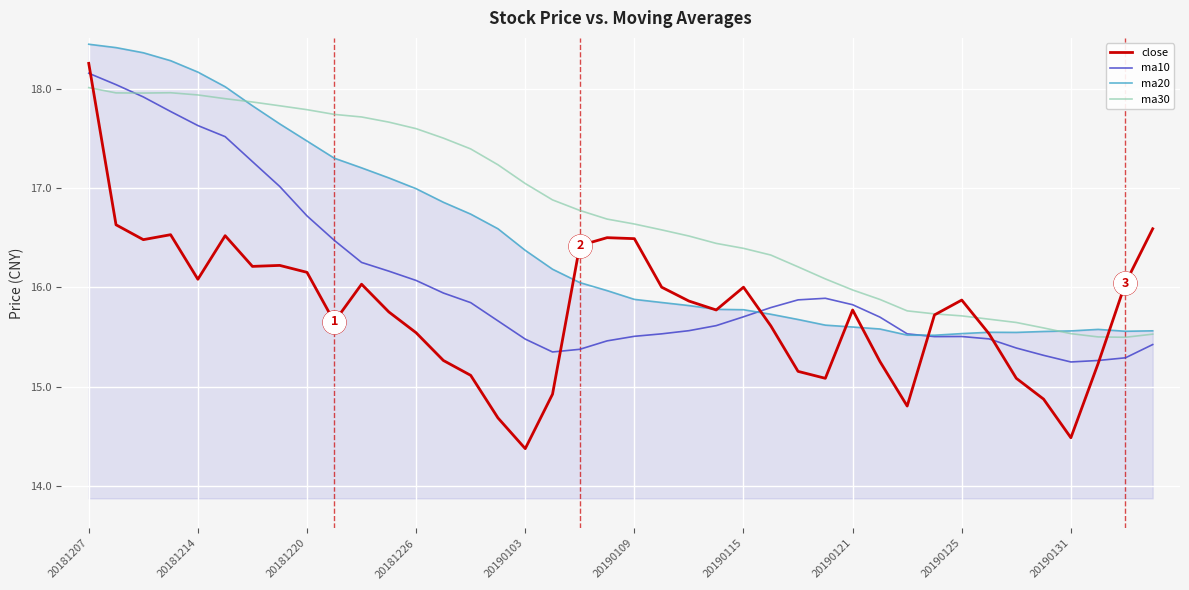

List the series in order of their overall mean, highest first.

ma30, ma20, ma10, close